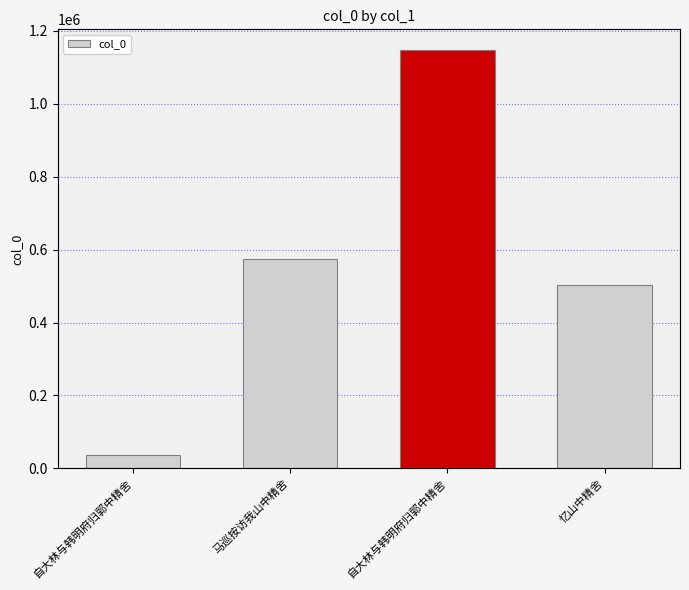

Is it true that the value at 自大林与韩明府归郭中精舍 is 1573819?

False